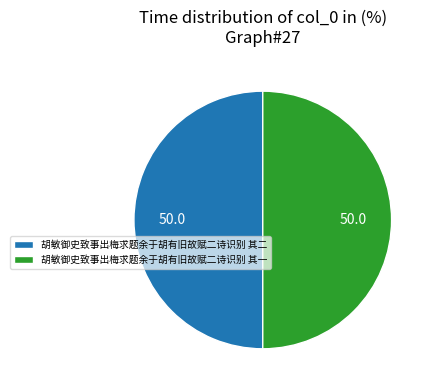

Combined, do 胡敏御史致事出梅求题余于胡有旧故赋二诗识别 其一 and 胡敏御史致事出梅求题余于胡有旧故赋二诗识别 其二 account for over 50%?

Yes